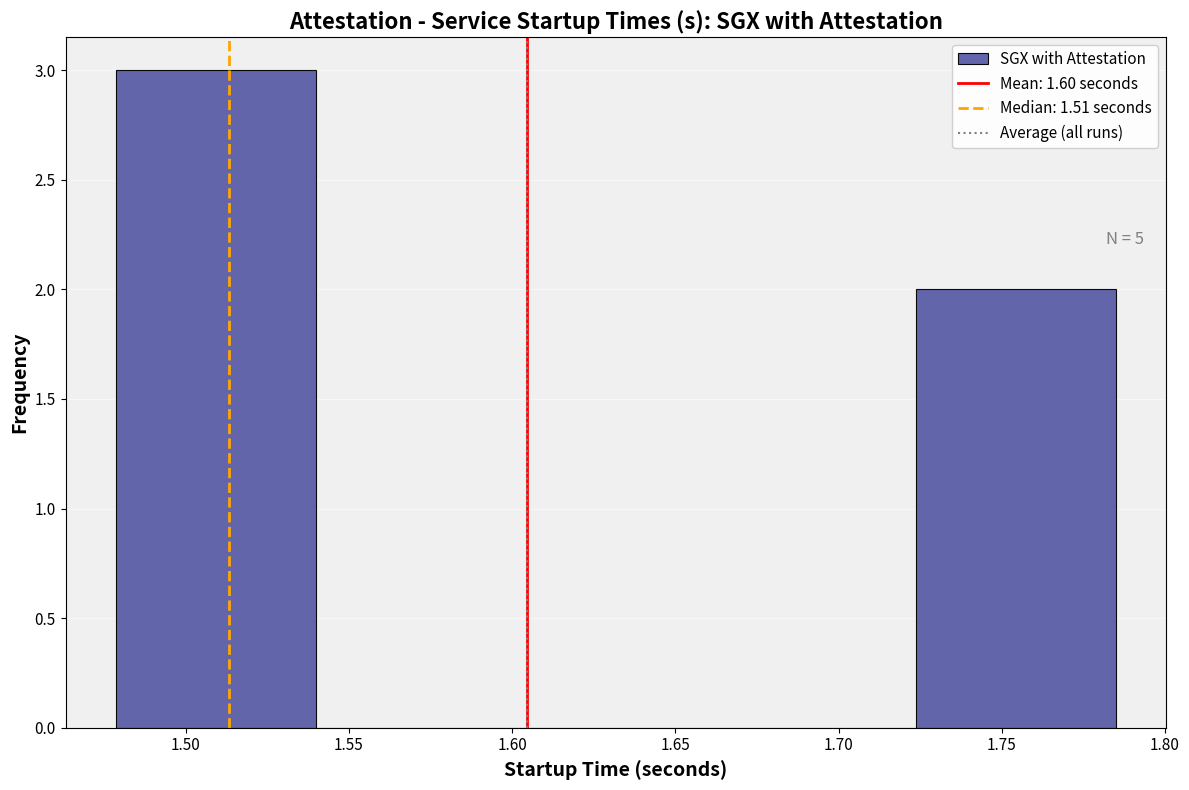

Over which range of the x-axis is the bar tallest?

1.480 to 1.540